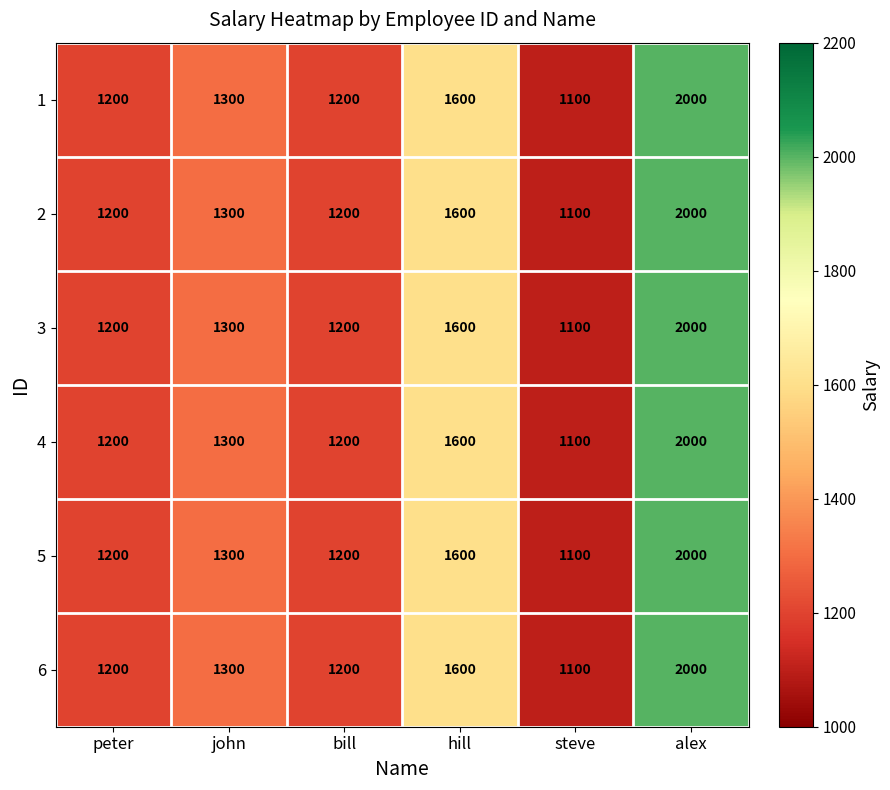

What is the greatest value displayed?

2000